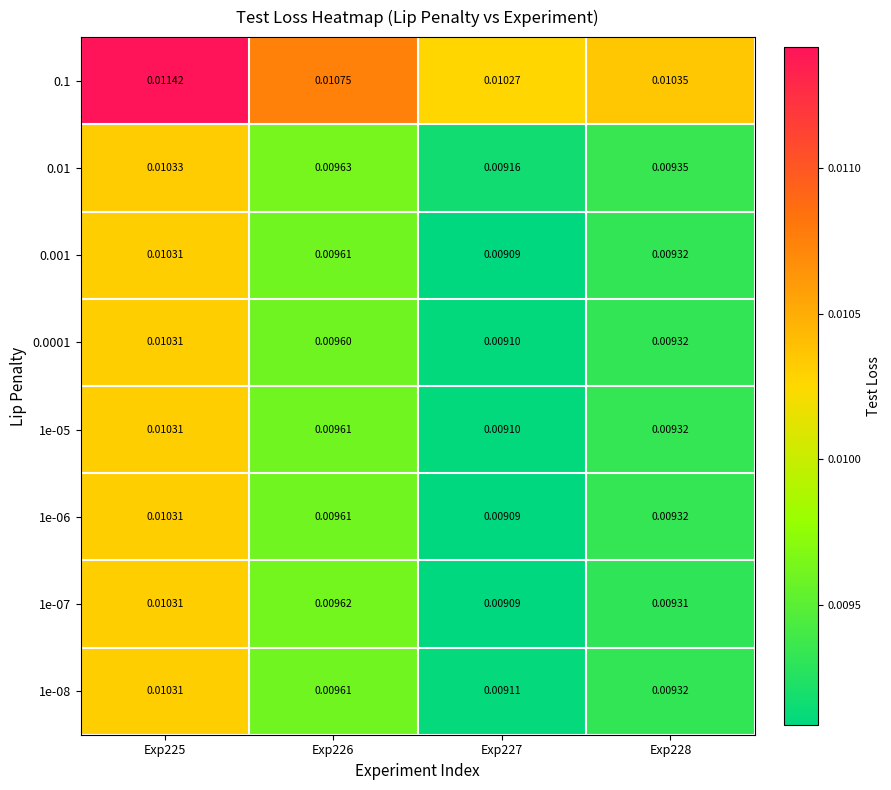

Is the value of 1e-07 at Exp225 greater than the value of 1e-06 at Exp226?

Yes